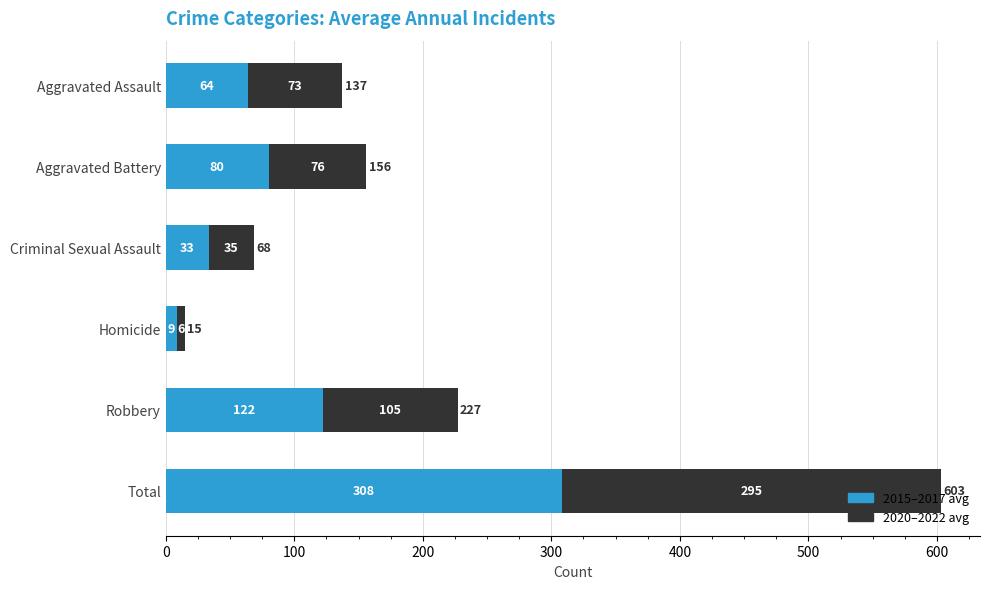

What is the total value across all series at Aggravated Battery?

156.0